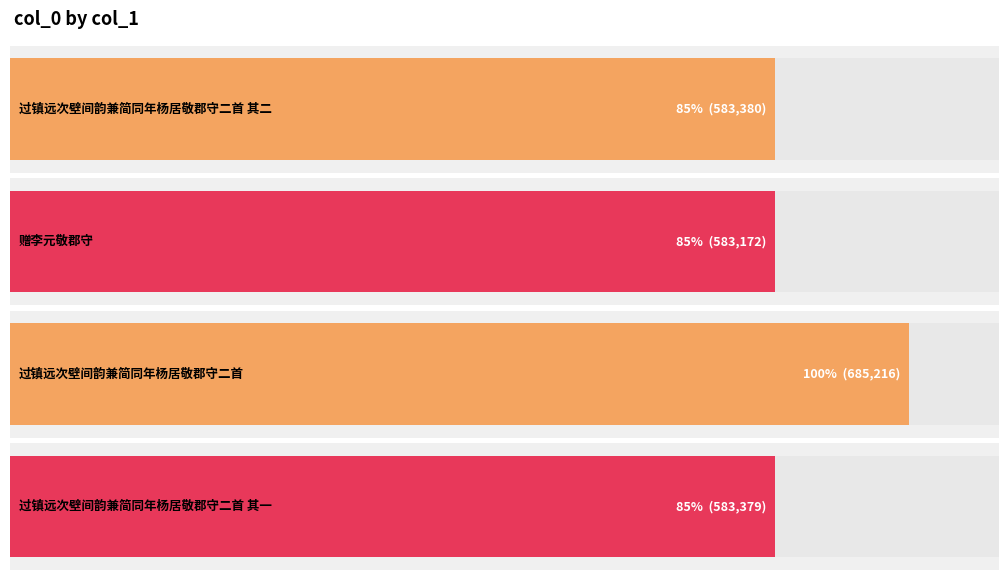

The chart shows a value of 1059357 at 过镇远次壁间韵兼简同年杨居敬郡守二首. True or false?

False